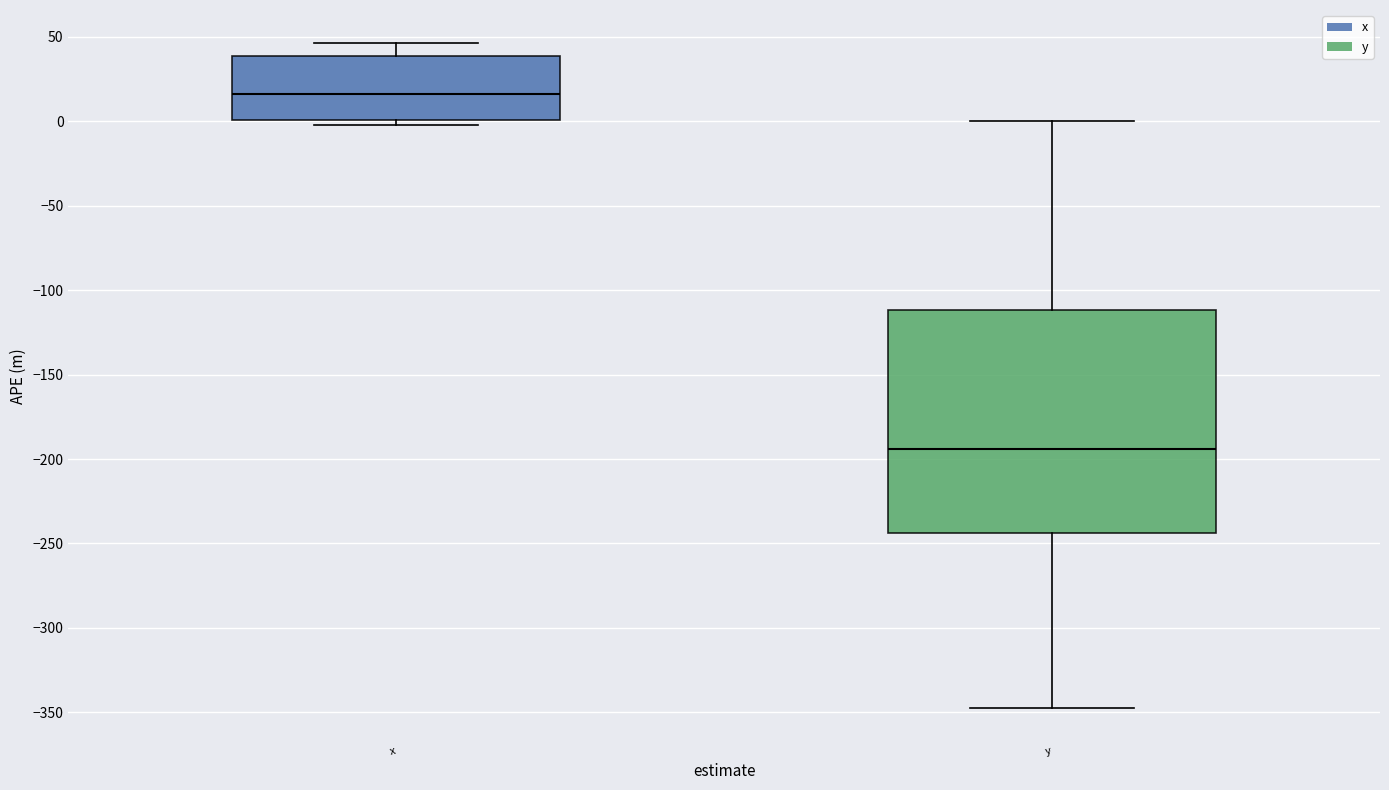

Reading left to right, transcribe this box plot: for each box, give where its median line is, the range the box spans, and where its two whiskers end, as read against the y-axis. The values are not printed on the chart, so give them approximately, as read against the axis.

x: median 15, box 0 to 40, whiskers 0 (just below the box's lower edge) to 45
y: median -195, box -245 to -110, whiskers -345 to 0